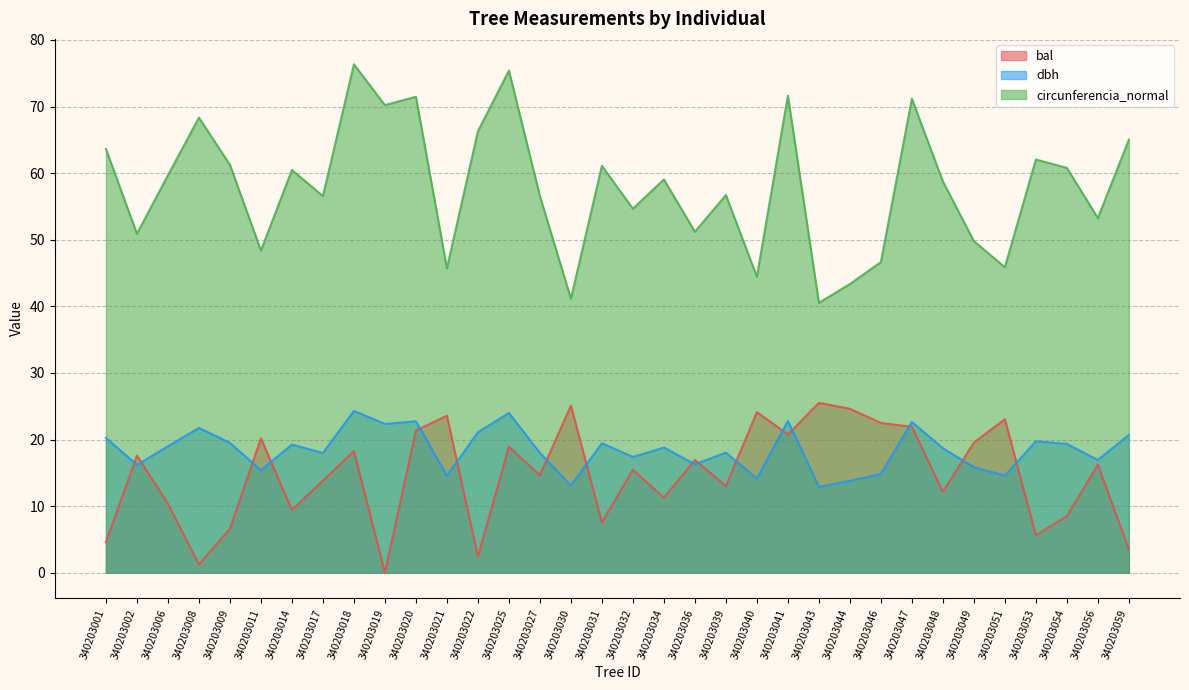

How many times do bal and dbh cross each other?

16